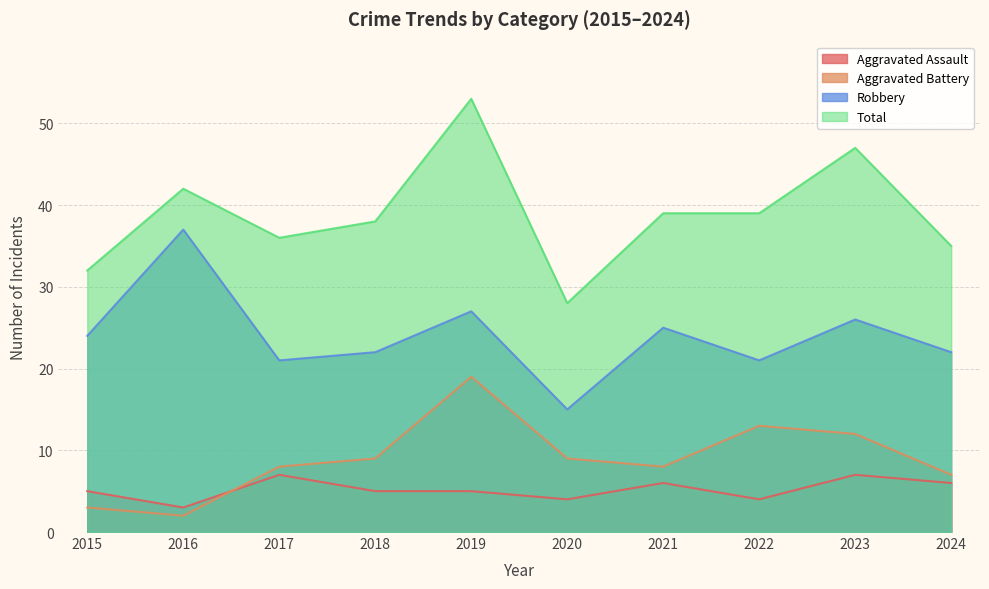

What is the sum of all Aggravated Assault values?

52